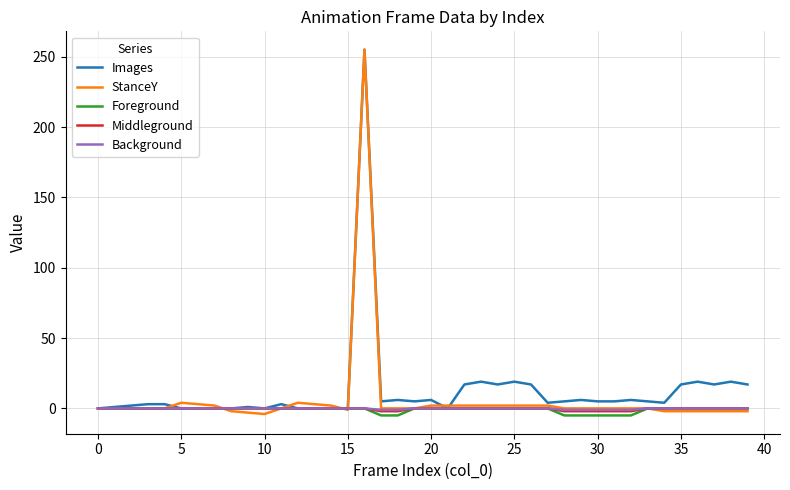

Does the chart display data point markers on the line(s)?

No